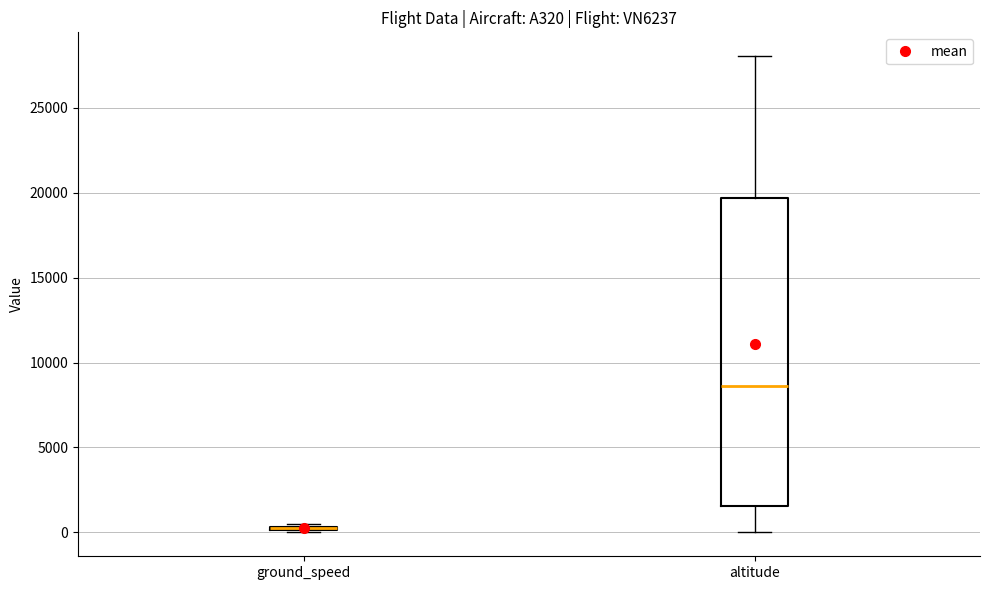

Where is the lower edge of the box for ground_speed on the y-axis? The values are not printed on the chart, so give them approximately, as read against the axis.

0